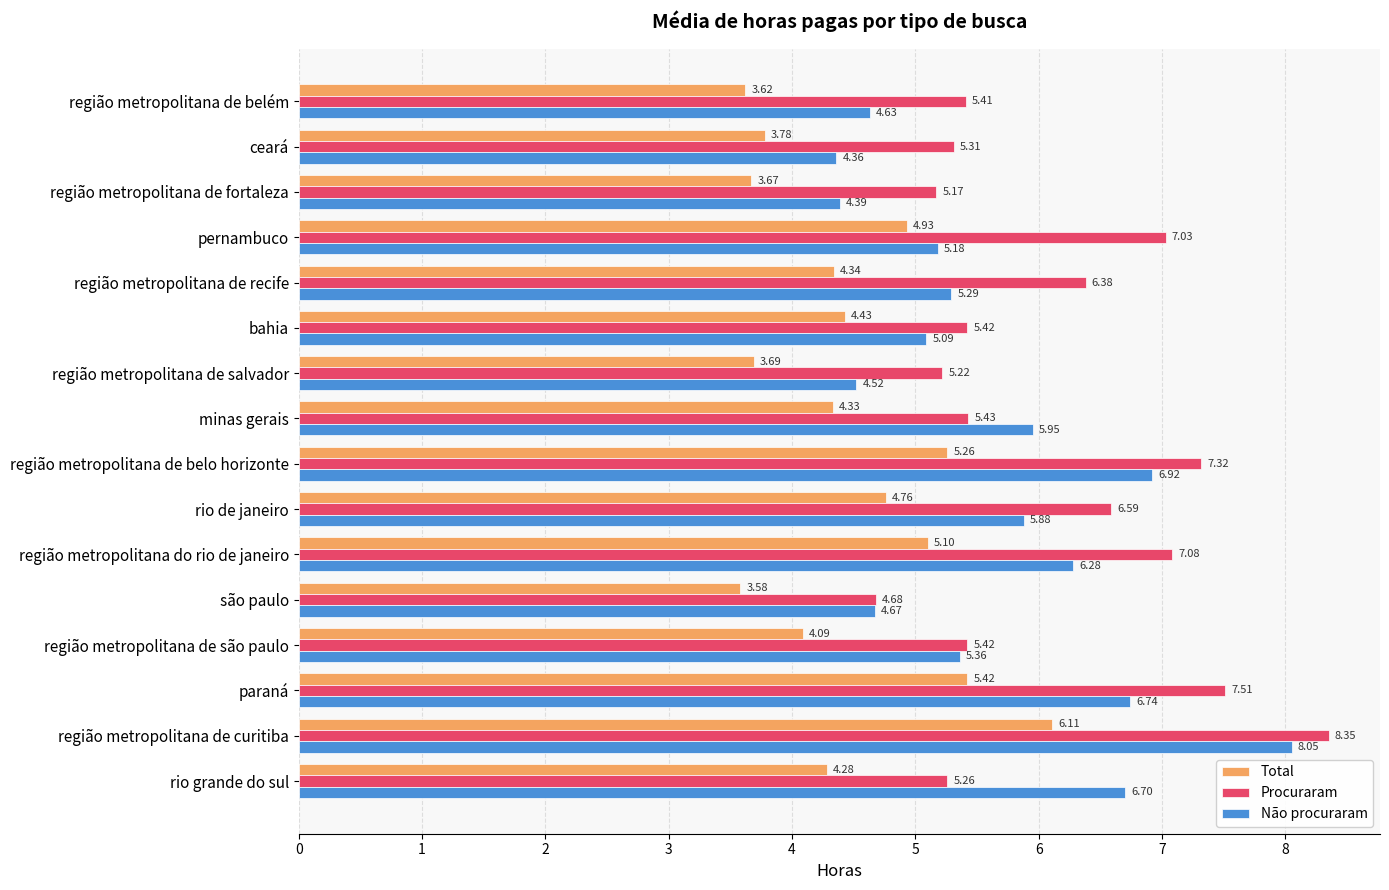

At which category does the chart reach its peak across all series?

região metropolitana de curitiba